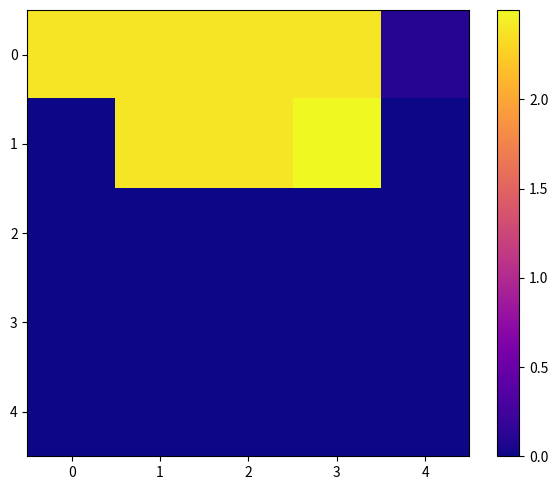

Reading left to right, list all the values displayed in this chart.

0: 0=2.4	1=2.4	2=2.4	3=2.4	4=0.1
1: 0=0.0	1=2.4	2=2.4	3=2.5	4=0.0
2: 0=0.0	1=0.0	2=0.0	3=0.0	4=0.0
3: 0=0.0	1=0.0	2=0.0	3=0.0	4=0.0
4: 0=0.0	1=0.0	2=0.0	3=0.0	4=0.0